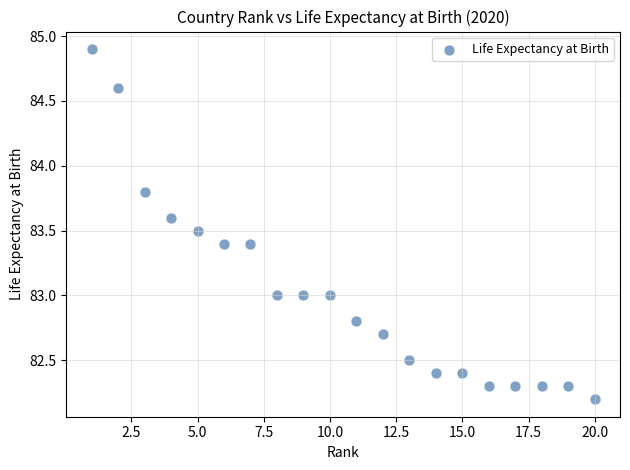

What is the range of Y values (max minus min)?

2.7